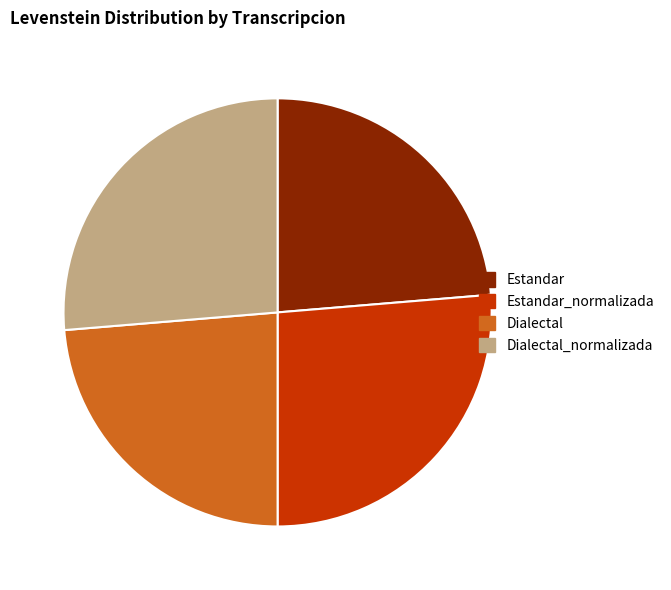

Does any single category account for the majority?

No